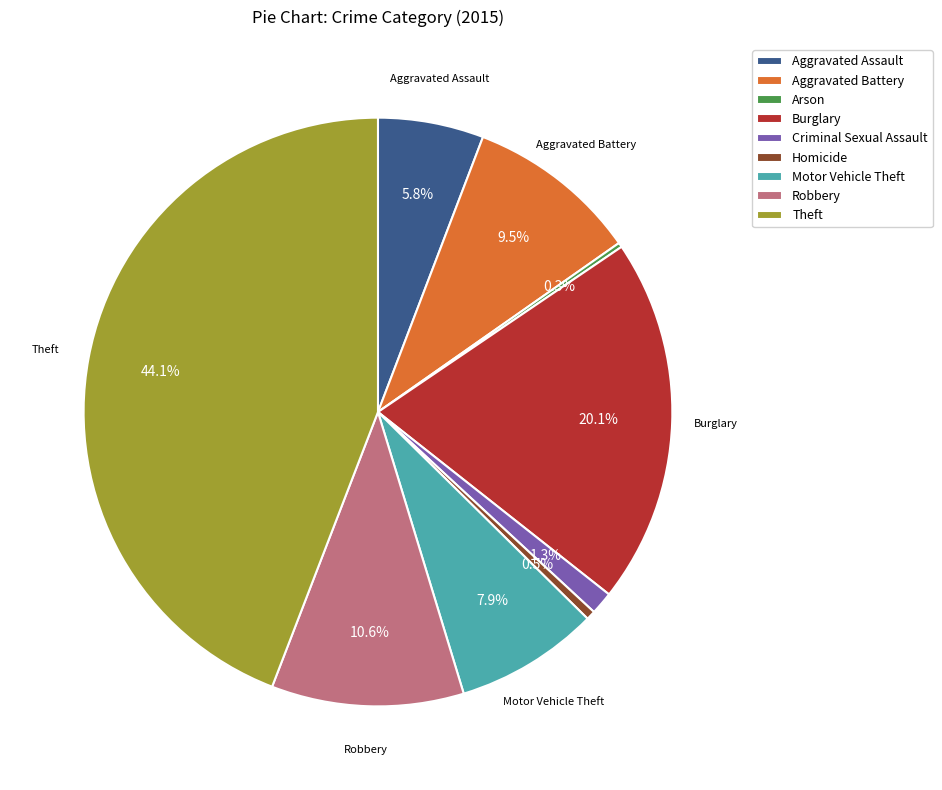

Between Aggravated Assault and Motor Vehicle Theft, which is larger?

Motor Vehicle Theft